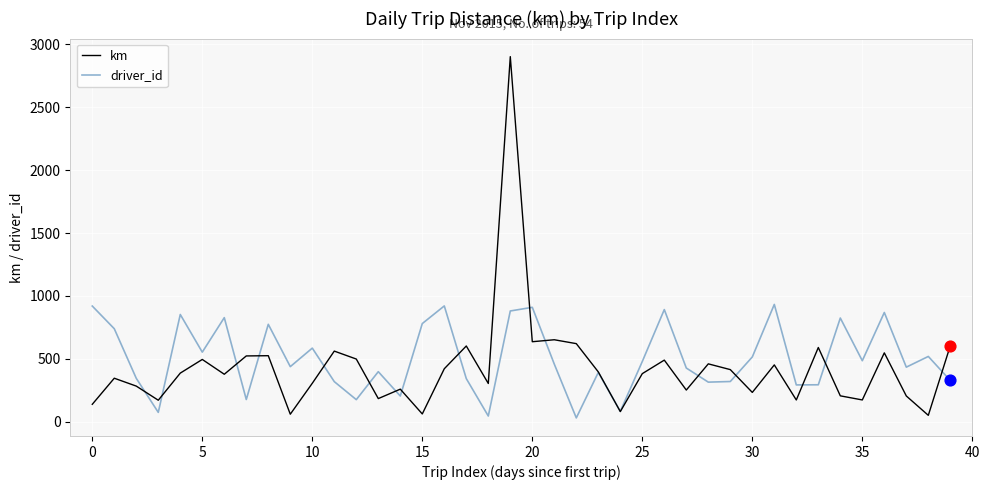

Which series has the widest spread of values?

km